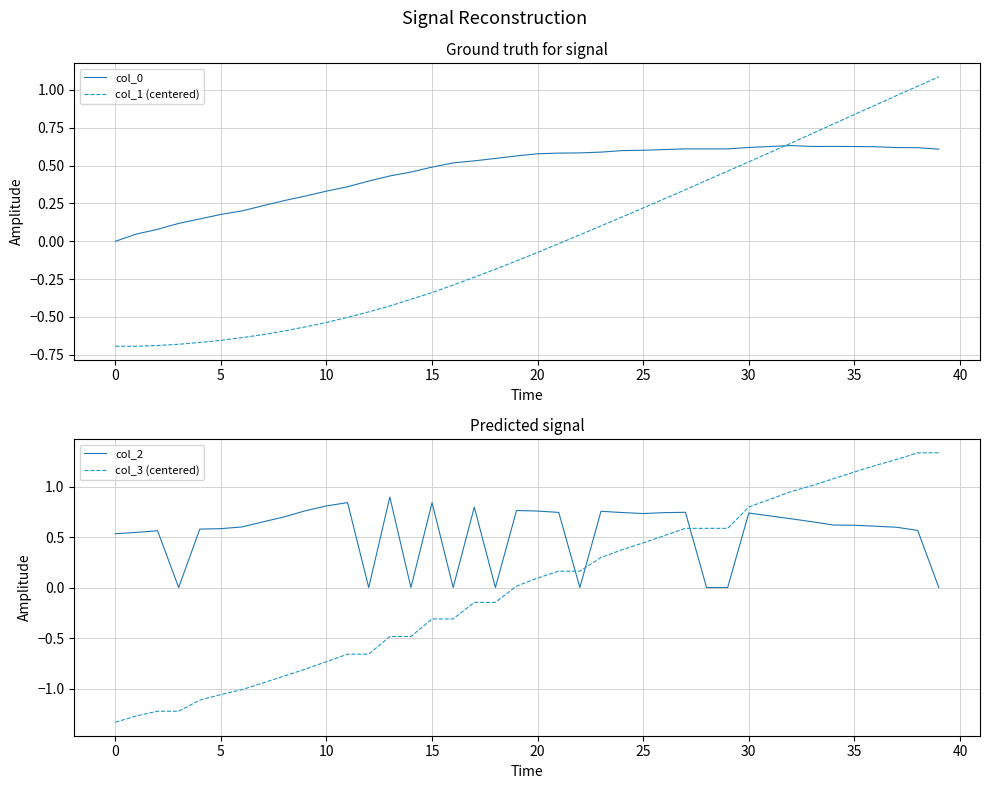

True or false: col_2 and col_3 (centered) cross at least once.

True